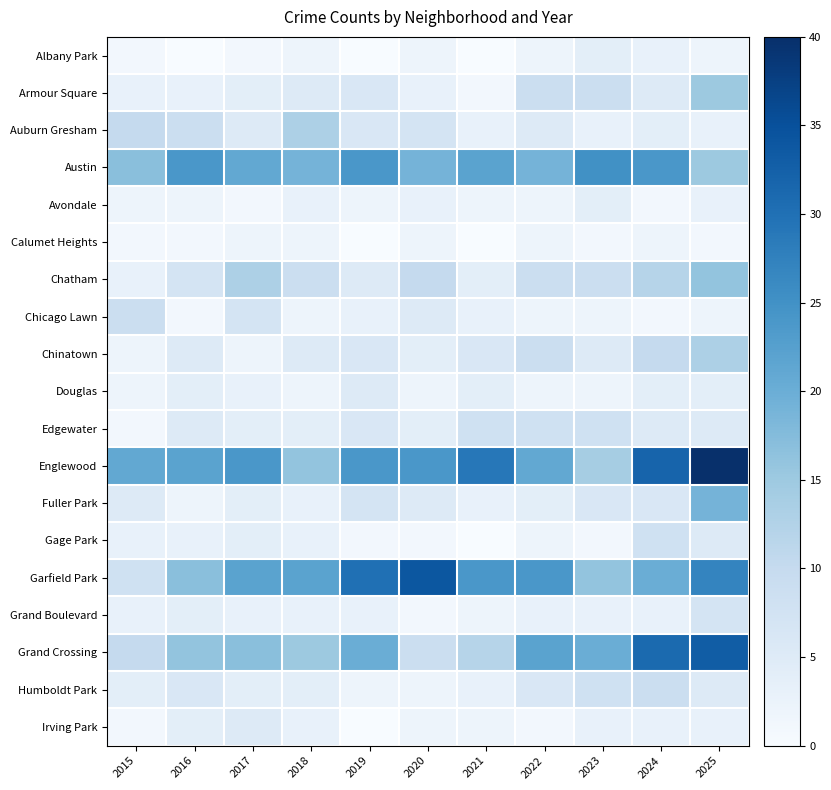

Which series has the largest range (max minus min)?

Englewood